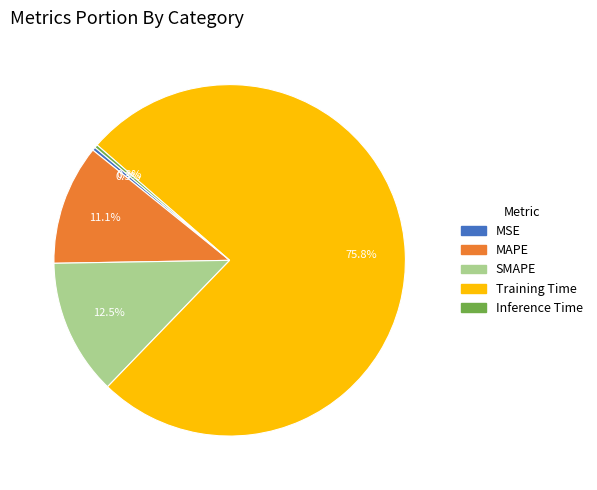

What percentage do Training Time and MAPE together represent?

86.9%